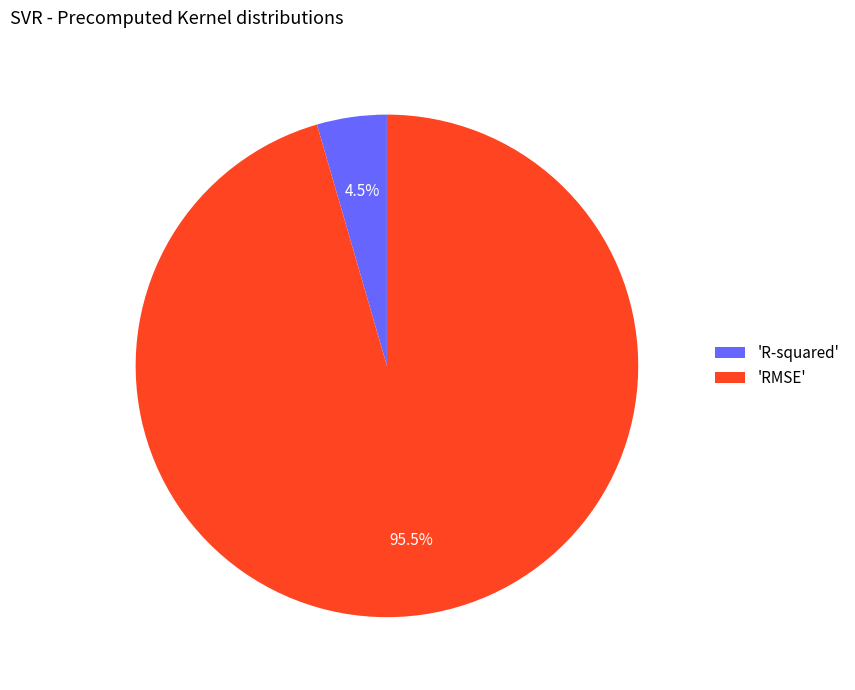

Which category accounts for the majority?

'RMSE'